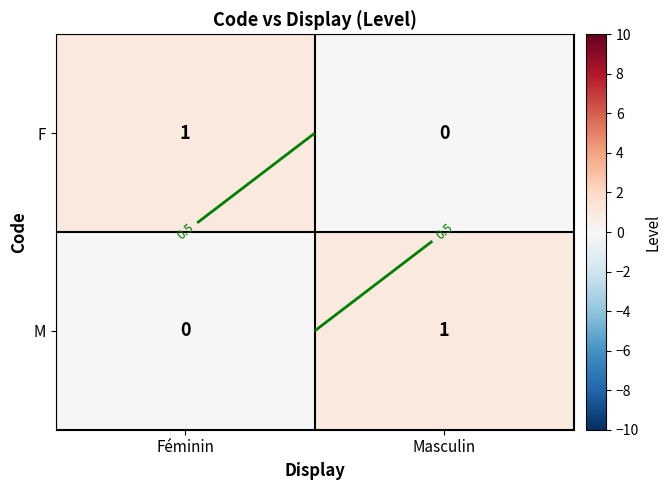

True or false: M has a value of 0 at Féminin.

True